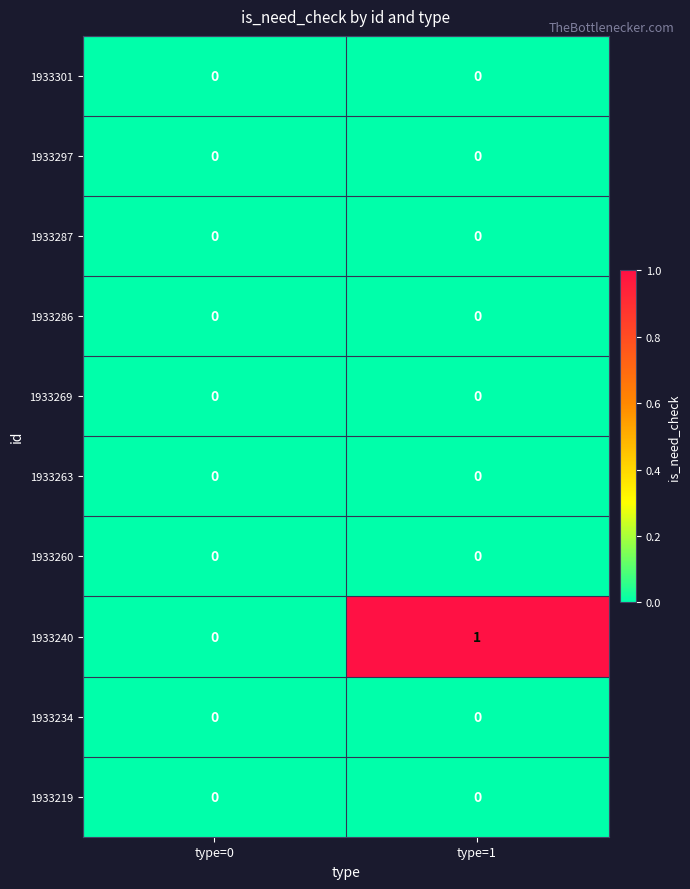

Where is 1933240 nearest to the value 0?

type=0